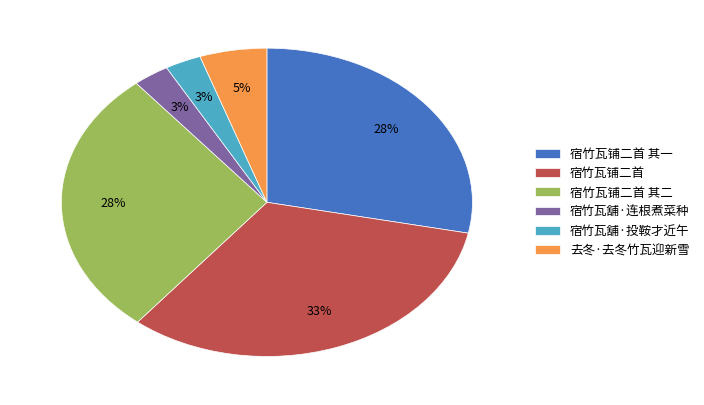

To the nearest percent, what percentage of the pie is 去冬·去冬竹瓦迎新雪?

5%